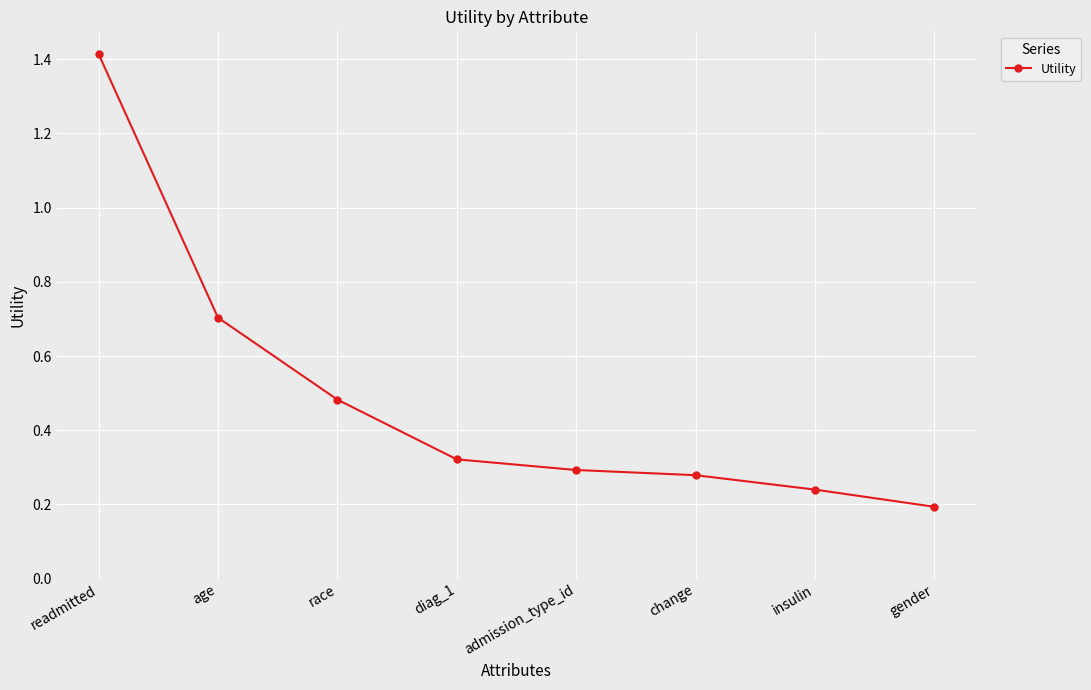

What is the maximum value shown in the chart?

1.4